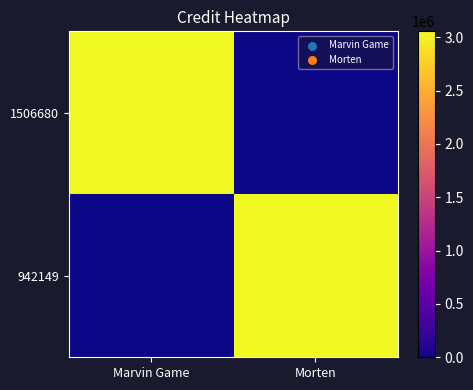

What is the maximum value shown in the chart?

3054742